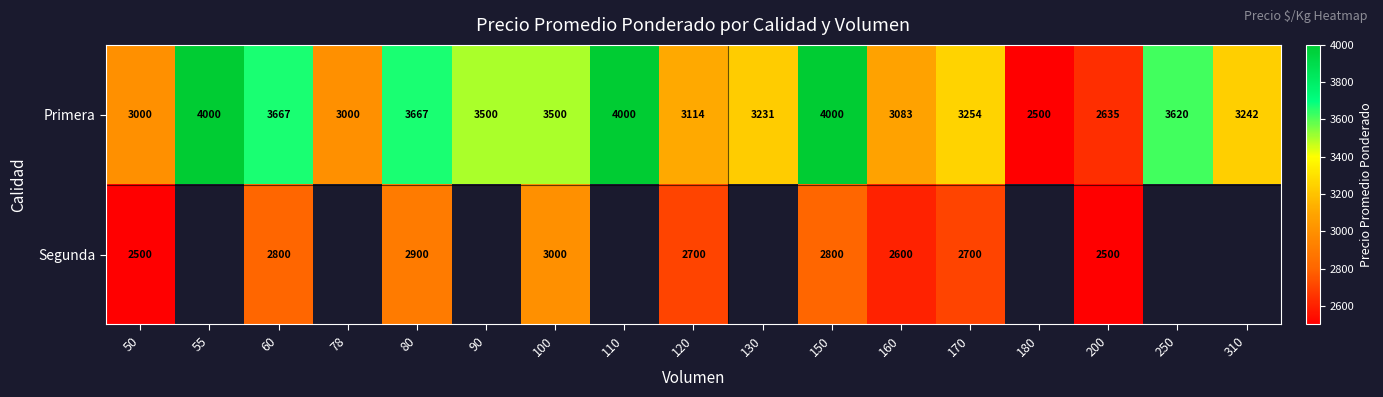

Between 55 and 78, which is larger?

55